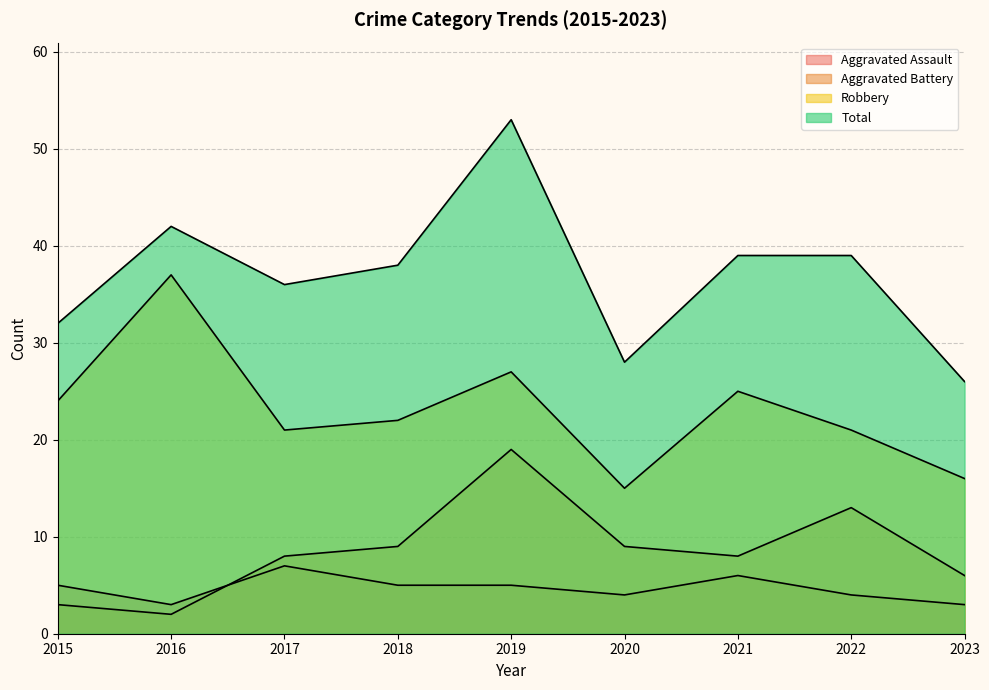

Reading left to right, list all the values displayed in this chart.

Aggravated Assault: 5	3	7	5	5	4	6	4	3
Aggravated Battery: 3	2	8	9	19	9	8	13	6
Robbery: 24	37	21	22	27	15	25	21	16
Total: 32	42	36	38	53	28	39	39	26